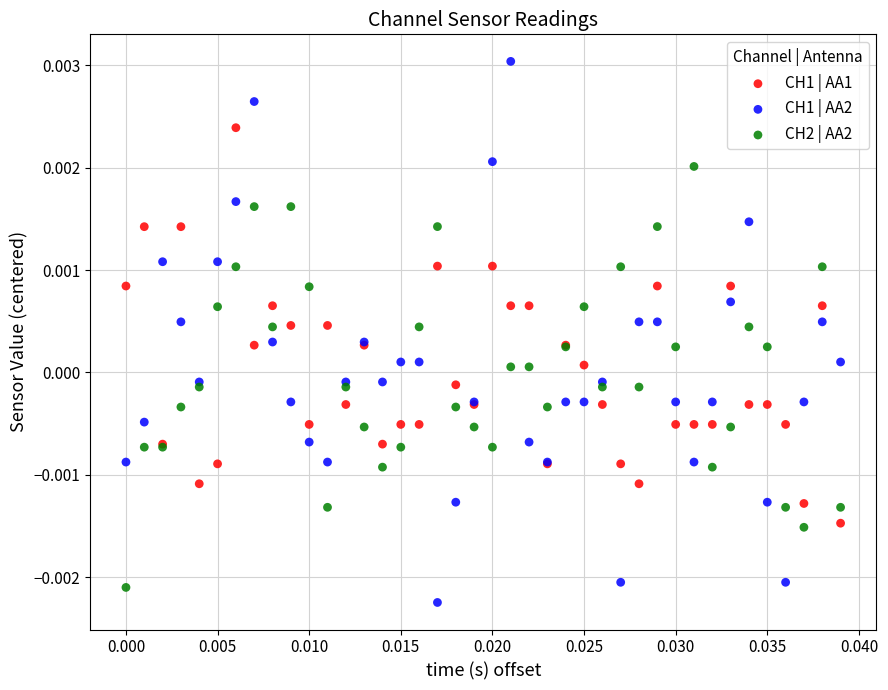

Which series reaches the maximum Y coordinate?

CH1 | AA2